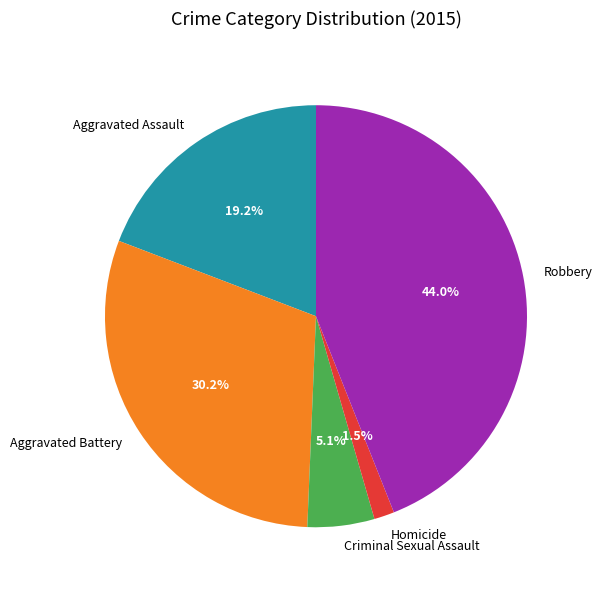

Between Aggravated Assault and Robbery, which is larger?

Robbery